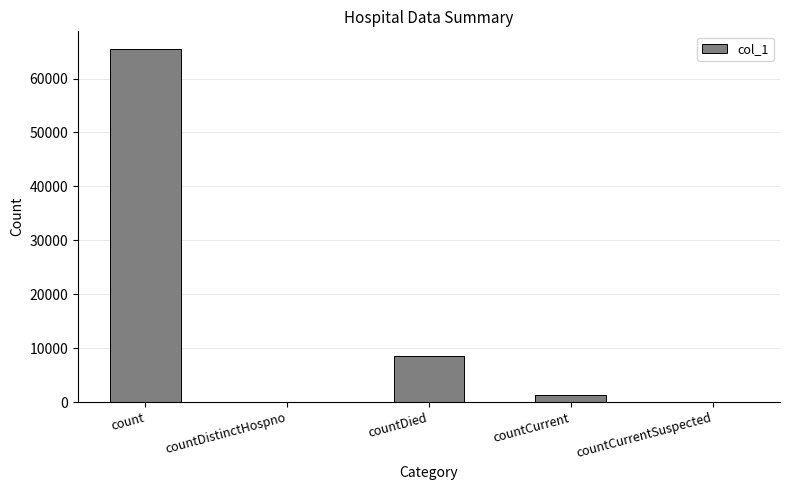

Which label corresponds to the largest value in the chart?

count